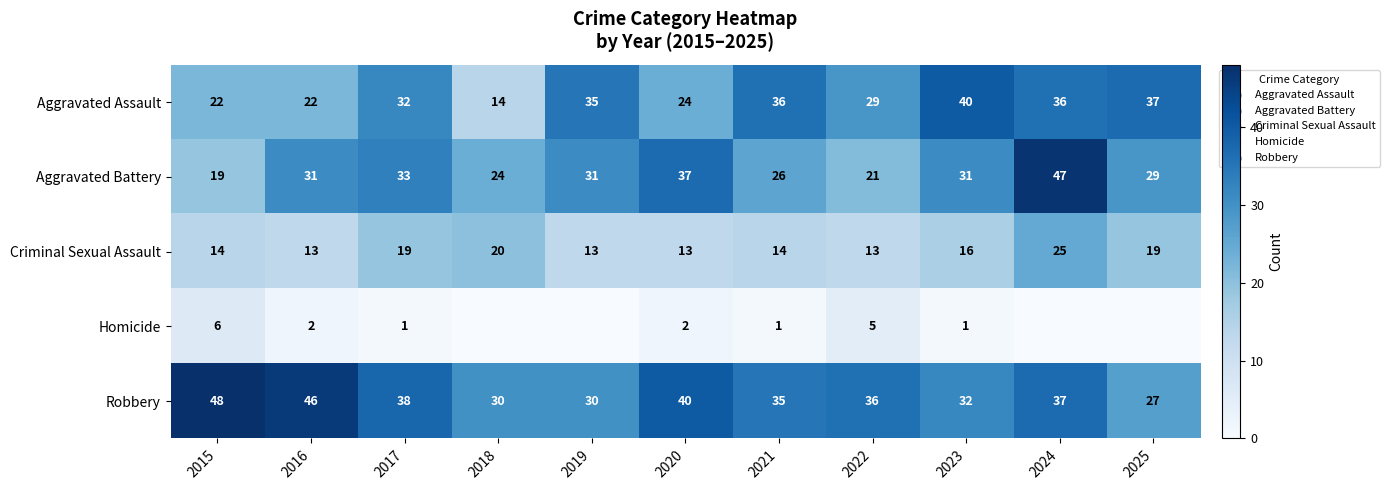

At which label is Robbery closest to 37?

2024